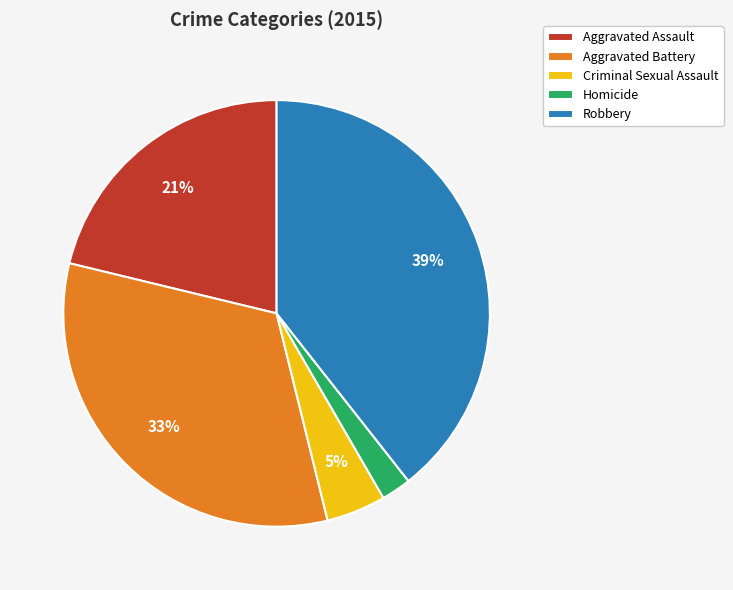

To the nearest percent, what is the average slice percentage?

20%